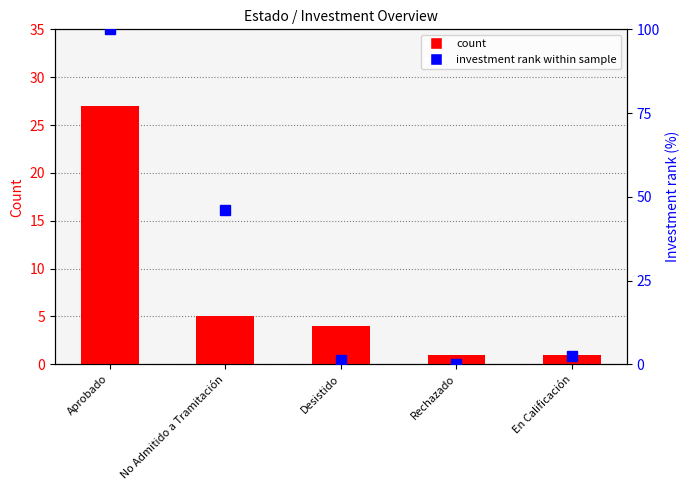

What is the maximum value for investment rank within sample?

100.0